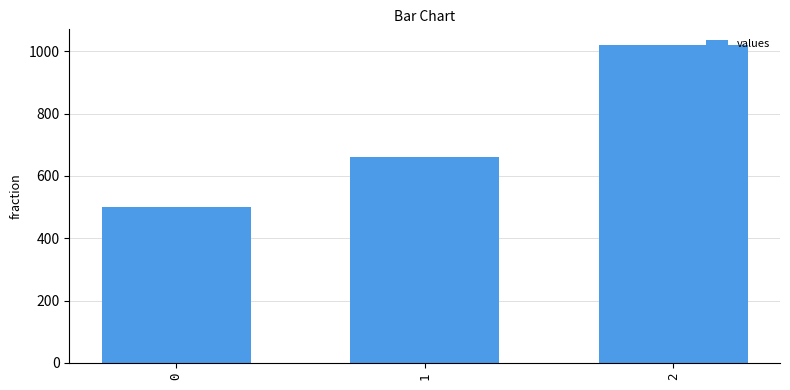

What is the greatest value displayed?

1020